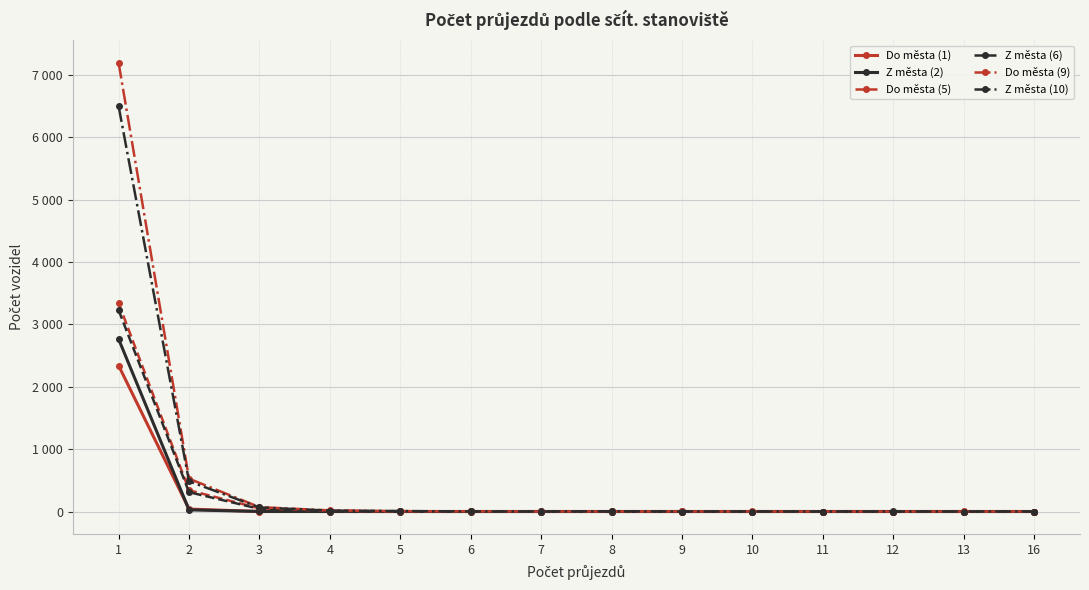

True or false: Do města (1) has a value of 0 at 13.

True